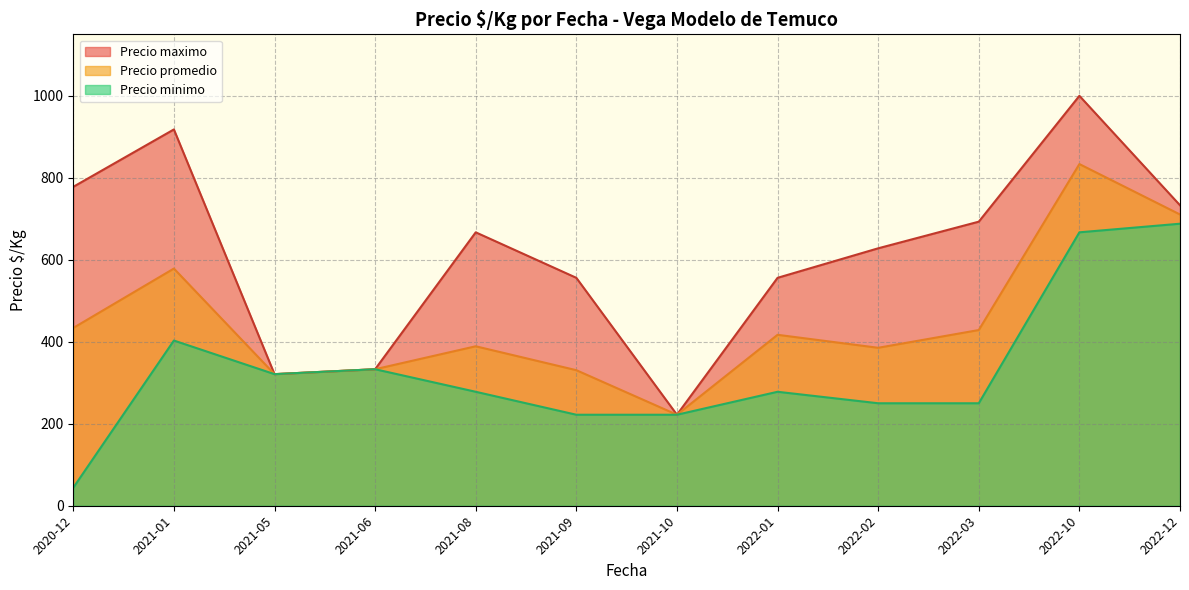

Which series has the largest range (max minus min)?

Precio maximo